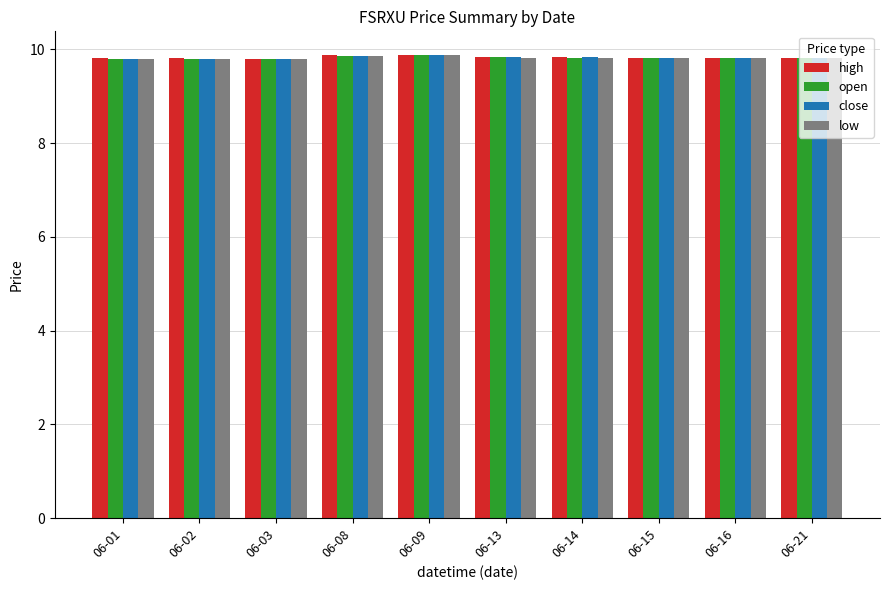

What are all the series names shown in the legend?

high, open, close, low